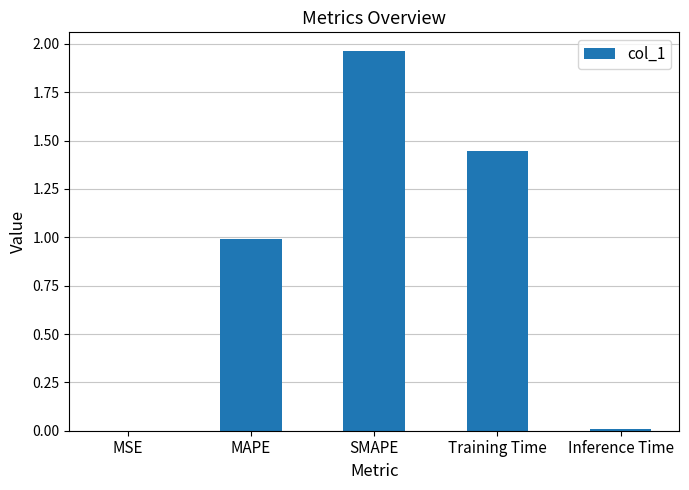

The value at MAPE is 0.3. True or false?

False